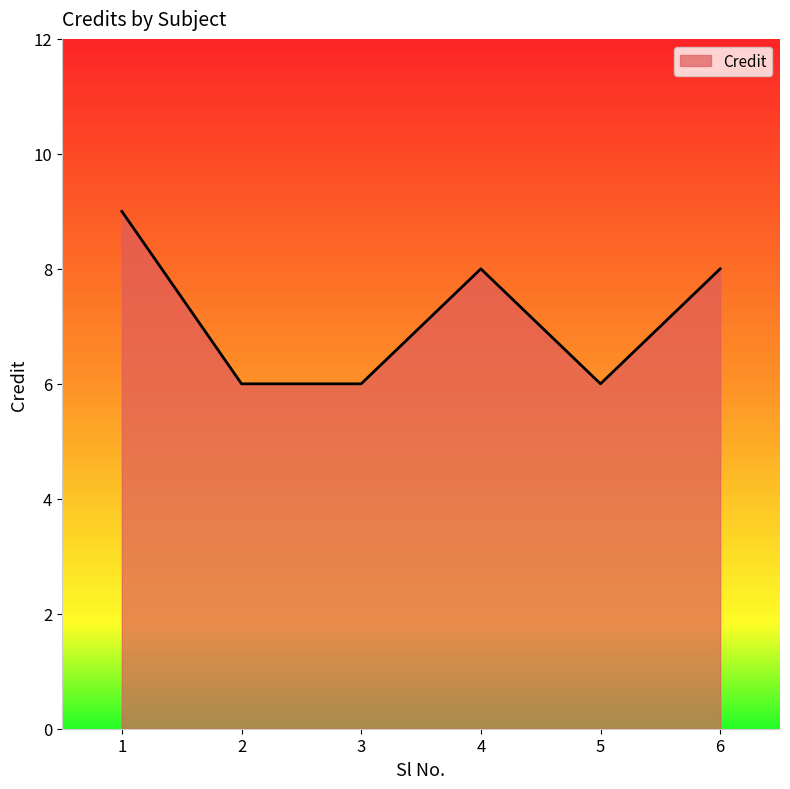

What is the minimum value shown in the chart?

6